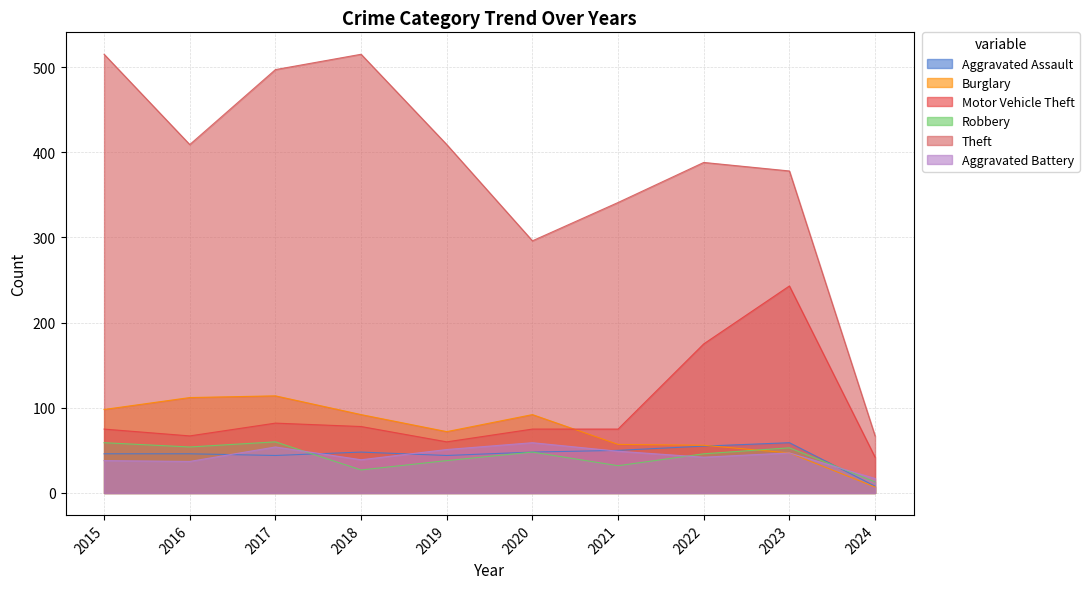

Rank the categories by Motor Vehicle Theft value from lowest to highest.

2024, 2019, 2016, 2015, 2020, 2021, 2018, 2017, 2022, 2023